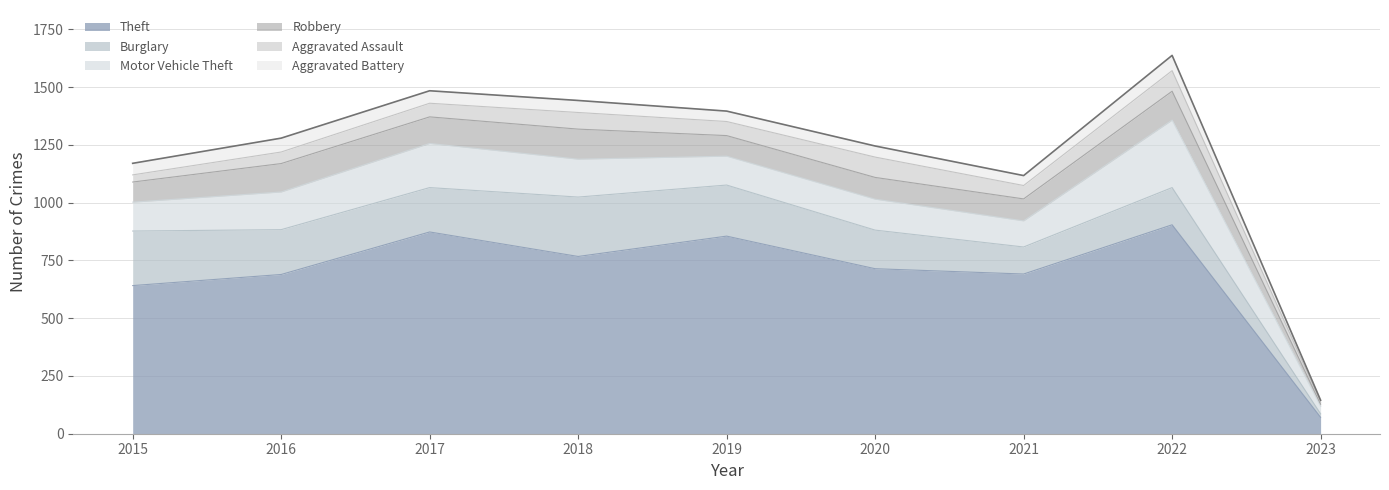

Does the chart have visible grid lines?

Yes